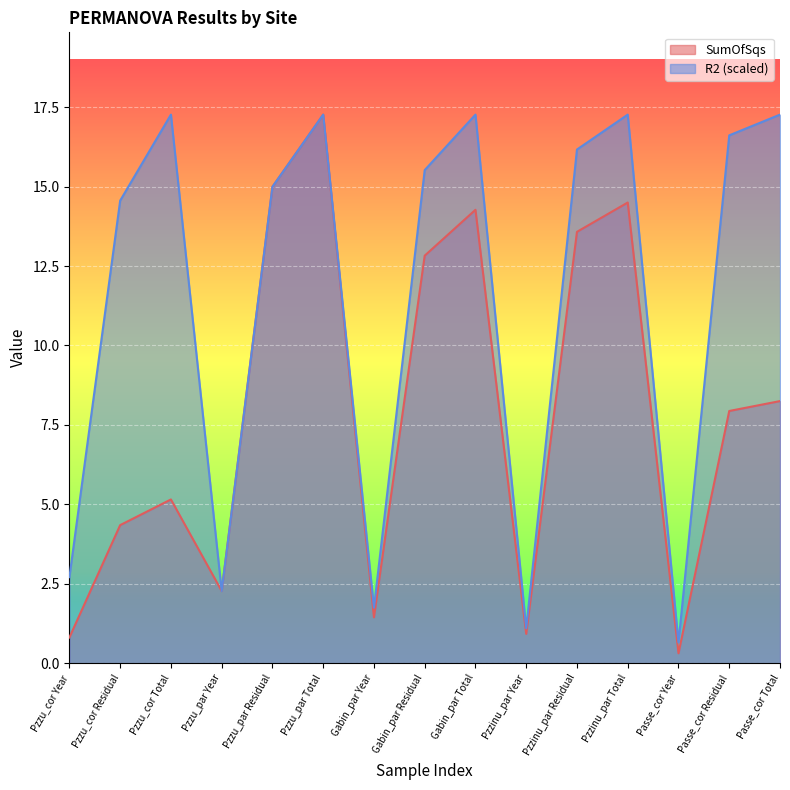

Reading left to right, transcribe all the data shown in this chart.

SumOfSqs: Pzzu_cor Year=0.8	Pzzu_cor Residual=4.3	Pzzu_cor Total=5.2	Pzzu_par Year=2.3	Pzzu_par Residual=15.0	Pzzu_par Total=17.3	Gabin_par Year=1.4	Gabin_par Residual=12.8	Gabin_par Total=14.3	Pzzinu_par Year=0.9	Pzzinu_par Residual=13.6	Pzzinu_par Total=14.5	Passe_cor Year=0.3	Passe_cor Residual=7.9	Passe_cor Total=8.2
R2: Pzzu_cor Year=2.7	Pzzu_cor Residual=14.6	Pzzu_cor Total=17.3	Pzzu_par Year=2.3	Pzzu_par Residual=15.0	Pzzu_par Total=17.3	Gabin_par Year=1.7	Gabin_par Residual=15.5	Gabin_par Total=17.3	Pzzinu_par Year=1.1	Pzzinu_par Residual=16.2	Pzzinu_par Total=17.3	Passe_cor Year=0.7	Passe_cor Residual=16.6	Passe_cor Total=17.3